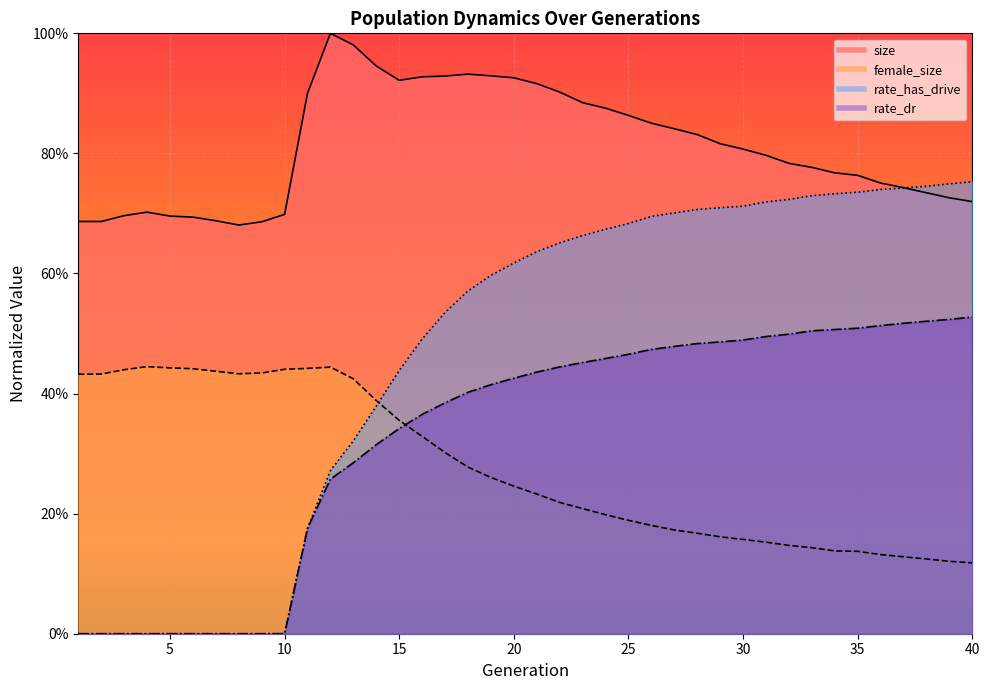

In size, how many points are lower than both neighbors (excluding endpoints)?

3